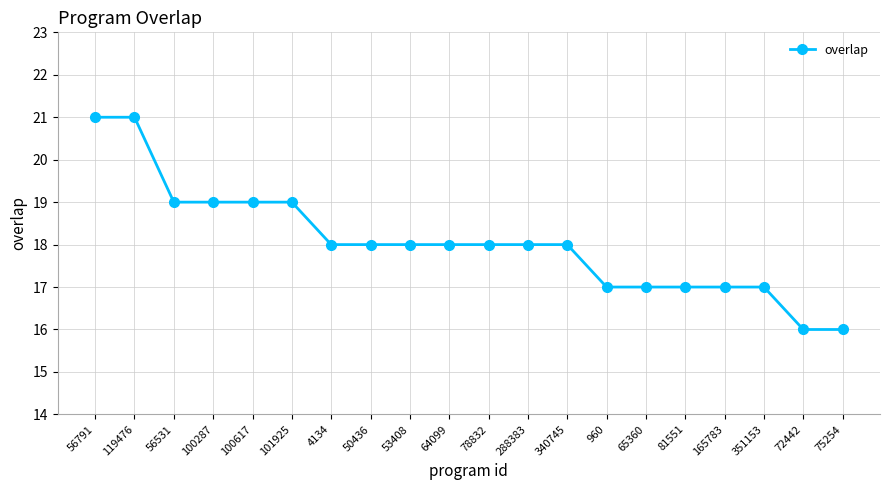

Count the values in the range 17 to 19.

16